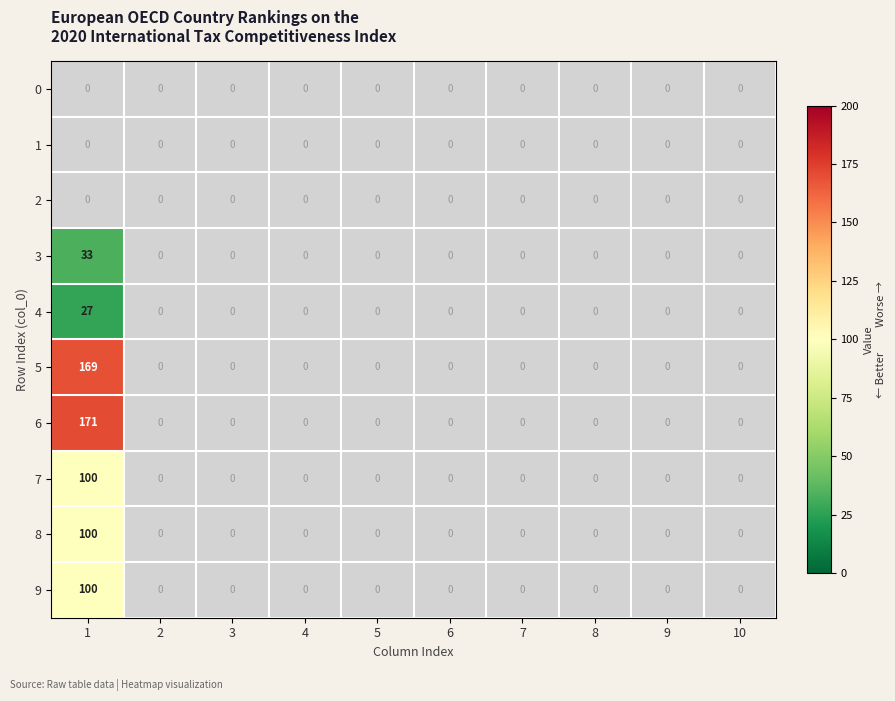

Which series has the widest spread of values?

6